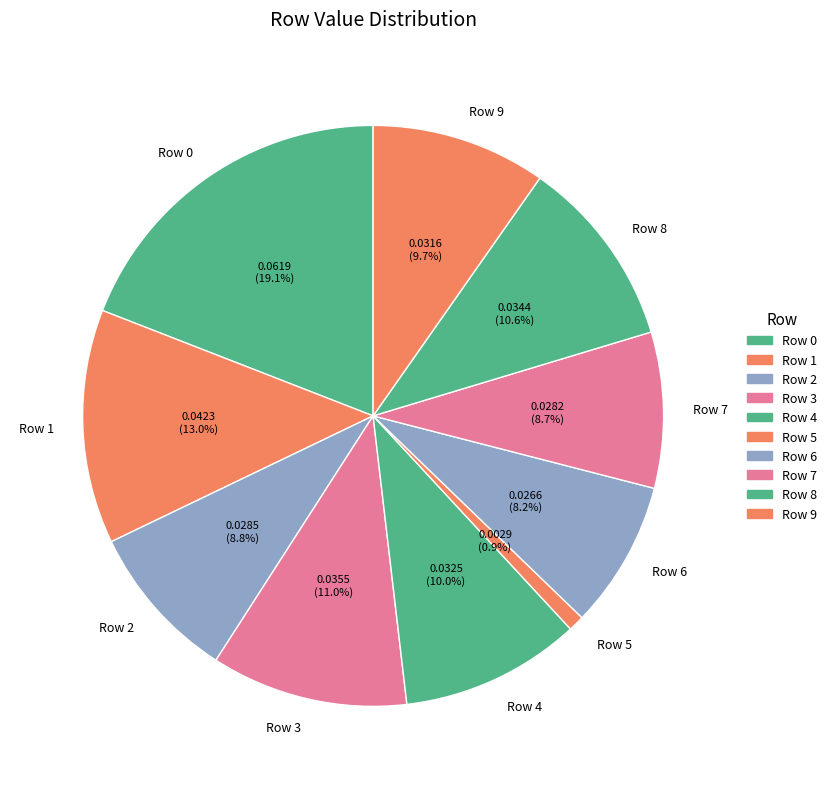

What percentage is NOT represented by Row 0?

80.9%